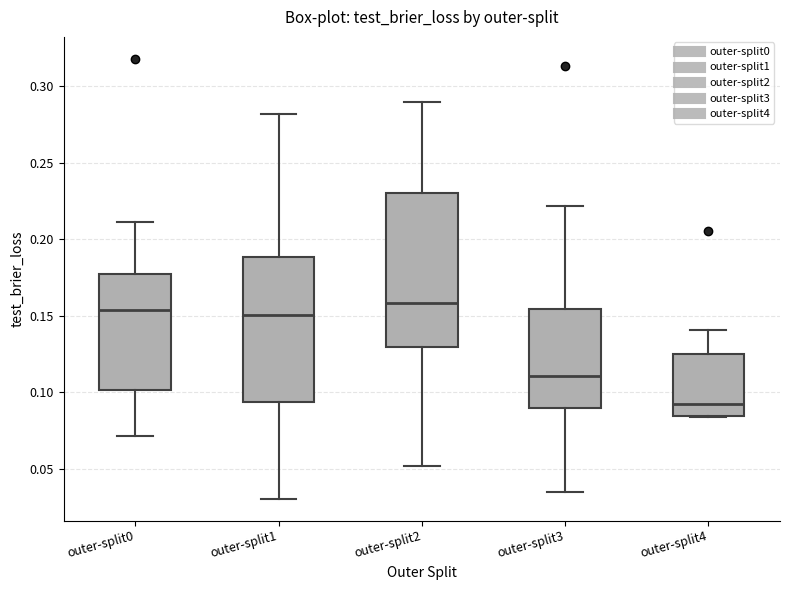

Which box has the lowest median line?

outer-split4